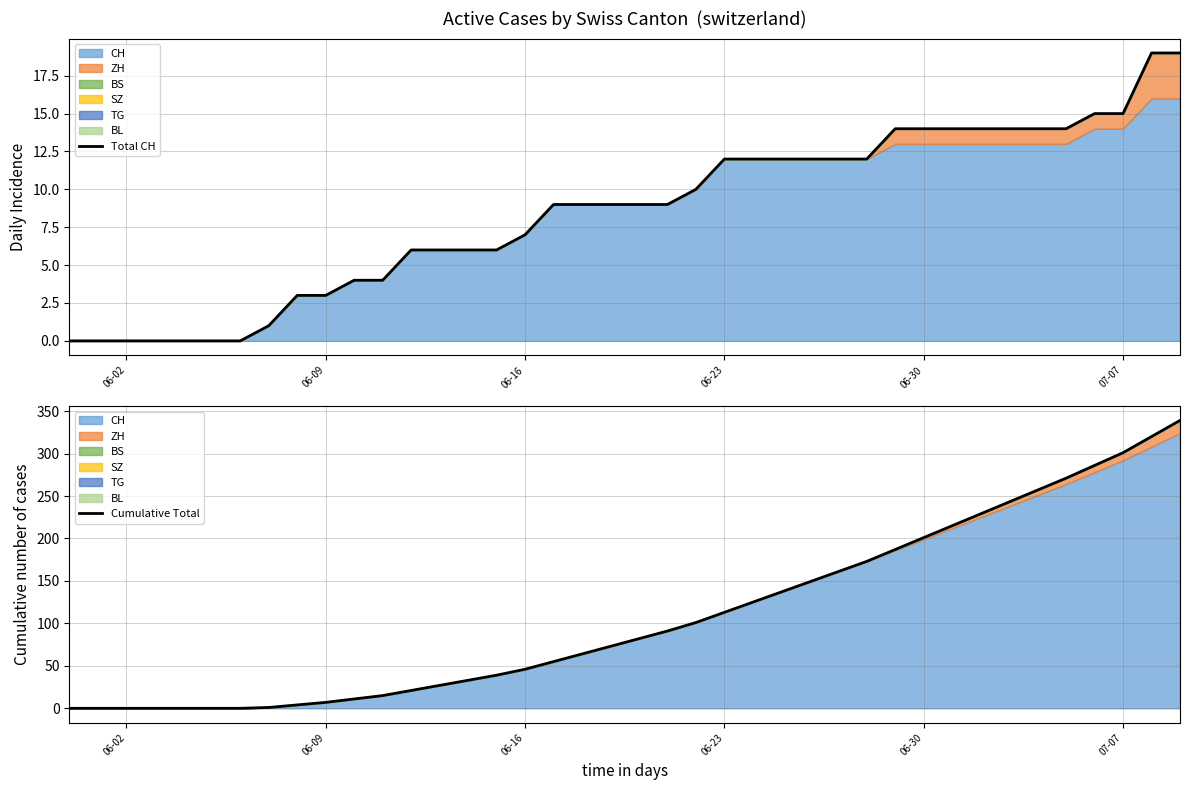

At which category does the chart reach its minimum across all series?

06-02